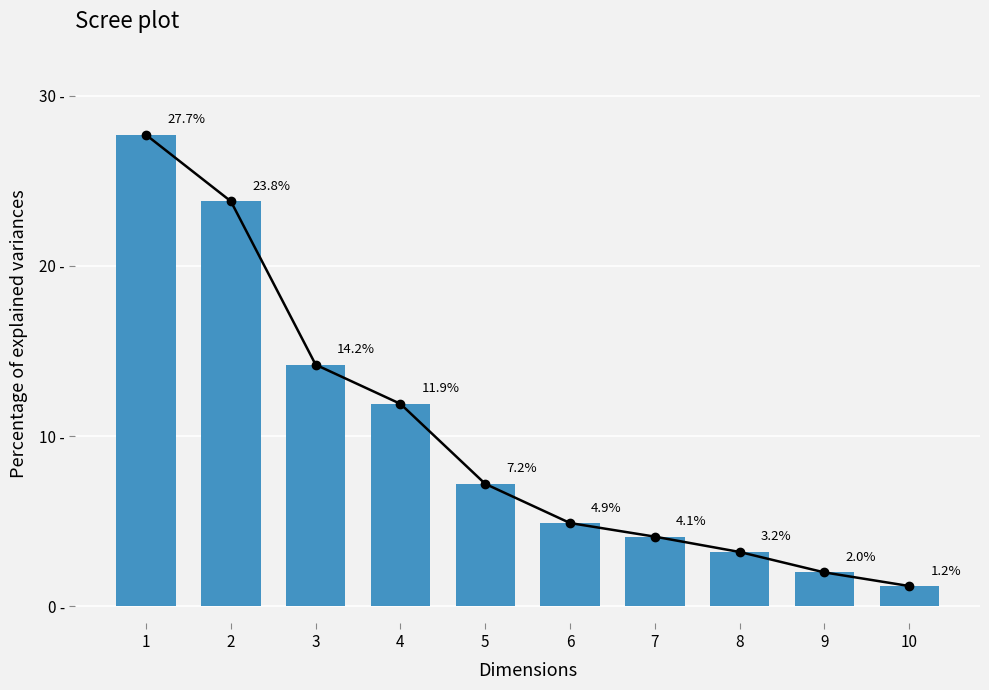

Reading left to right, what are all the values shown in this chart?

1=27.7	2=23.8	3=14.2	4=11.9	5=7.2	6=4.9	7=4.1	8=3.2	9=2.0	10=1.2